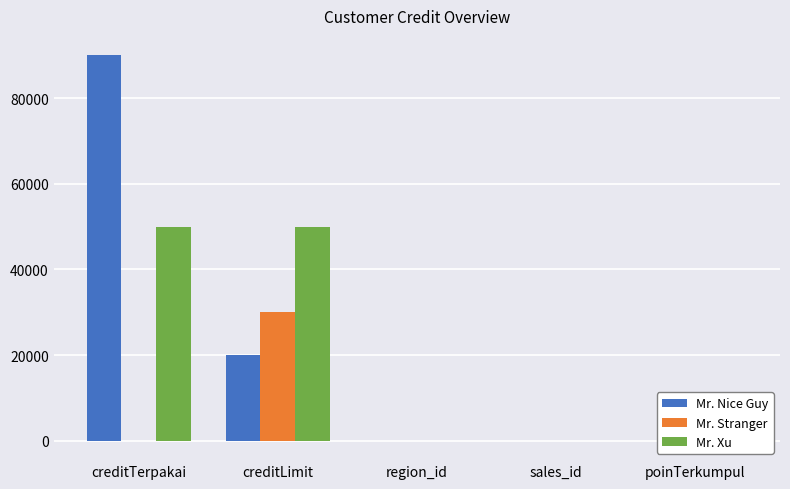

Which series changed the most between creditLimit and sales_id?

Mr. Xu